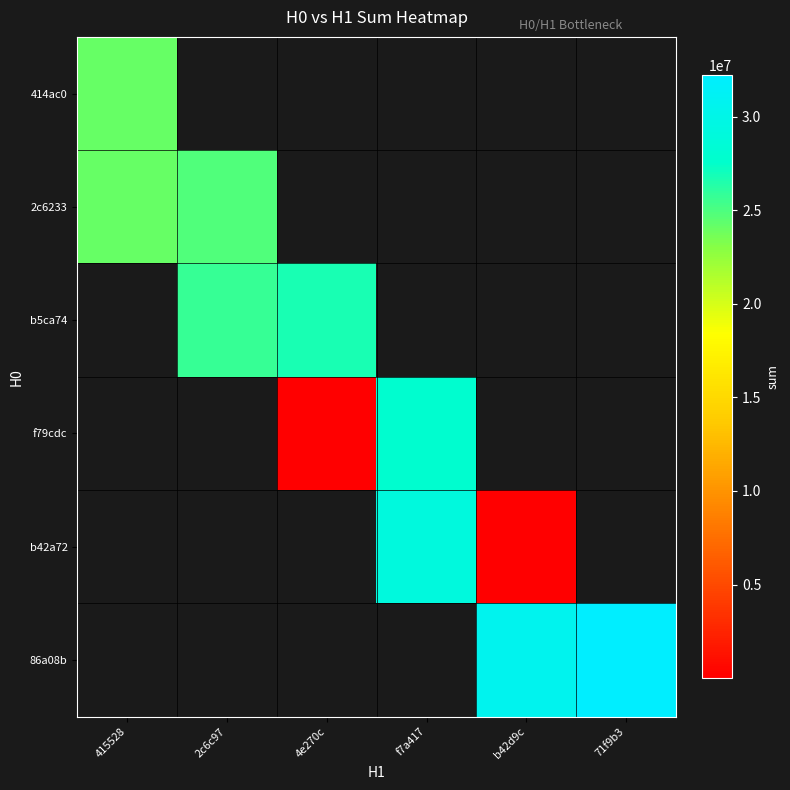

Count the number of data series in this chart.

6